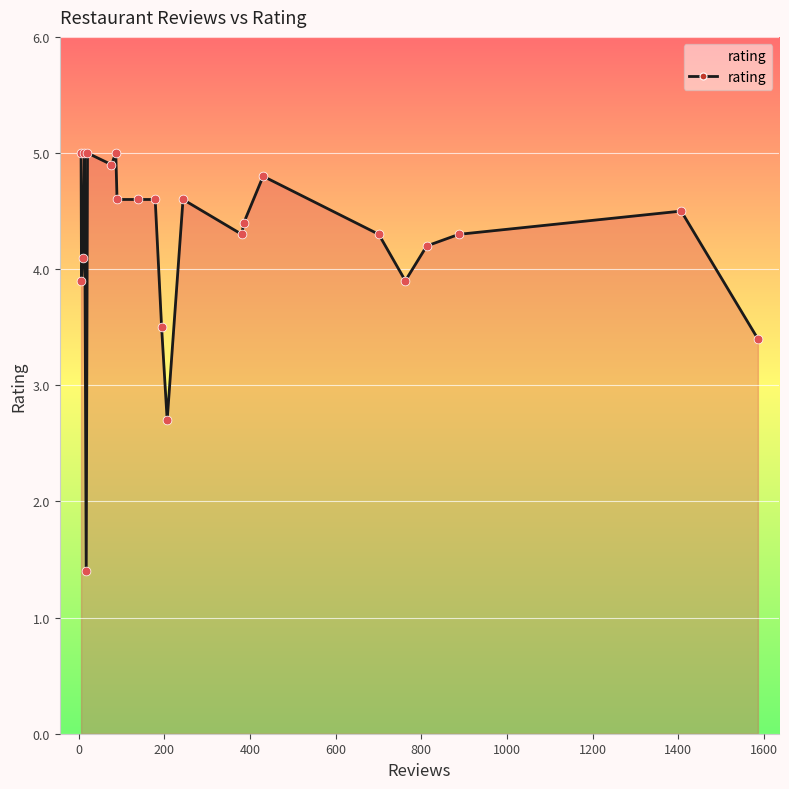

What is the sum of all values?

97.0